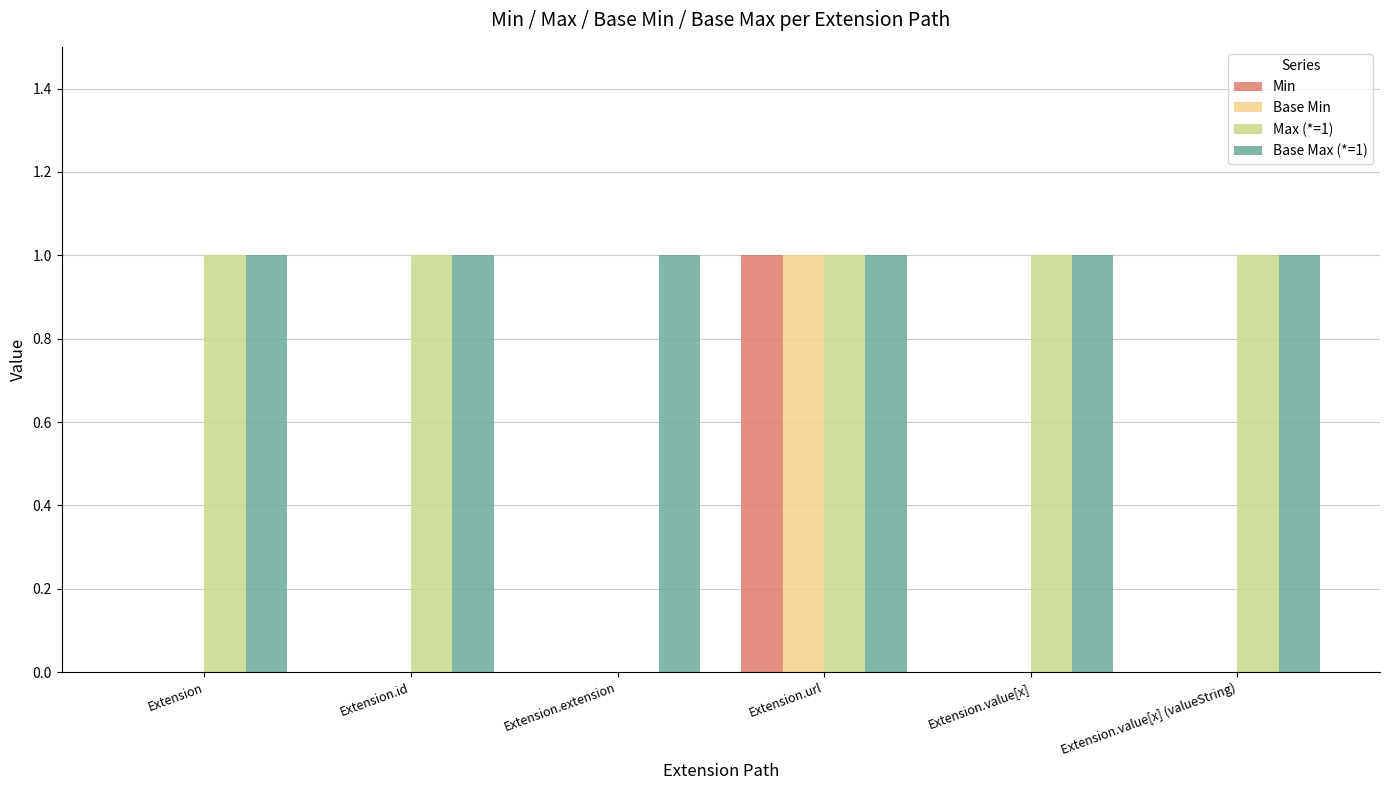

What is the total value across all series at Extension.id?

2